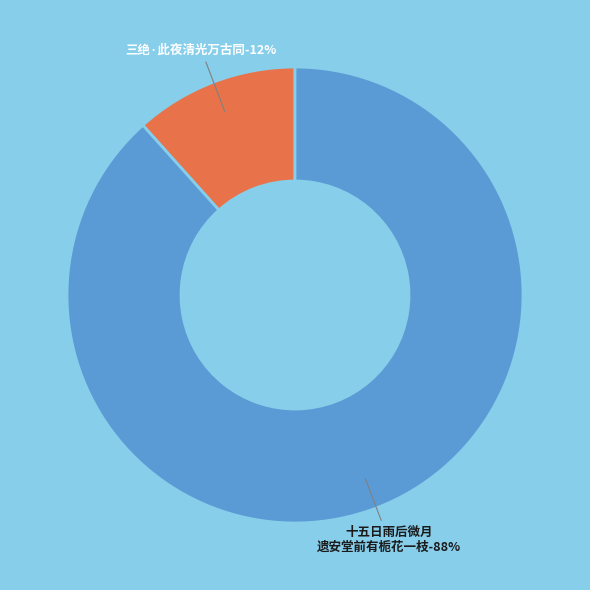

How much of the chart is everything except 三绝·此夜清光万古同?

88.4%